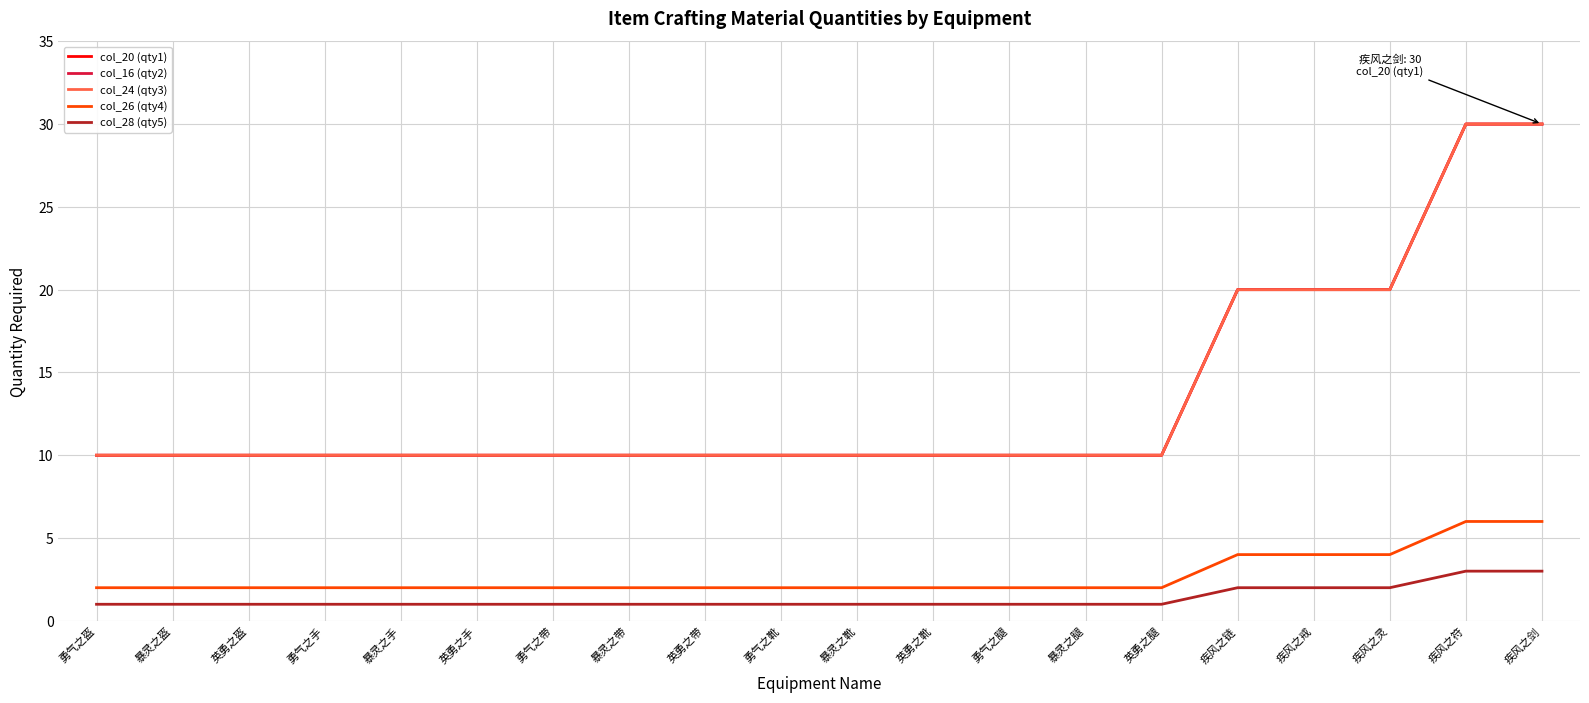

True or false: col_28 (qty5) and col_26 (qty4) cross at least once.

False